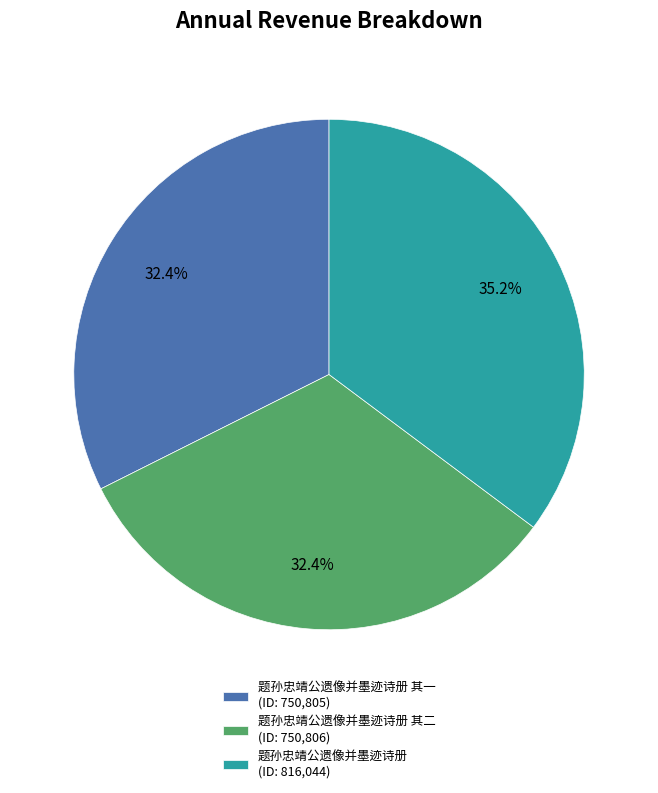

Which category has the biggest portion of the pie?

题孙忠靖公遗像并墨迹诗册 (ID: 816,044)